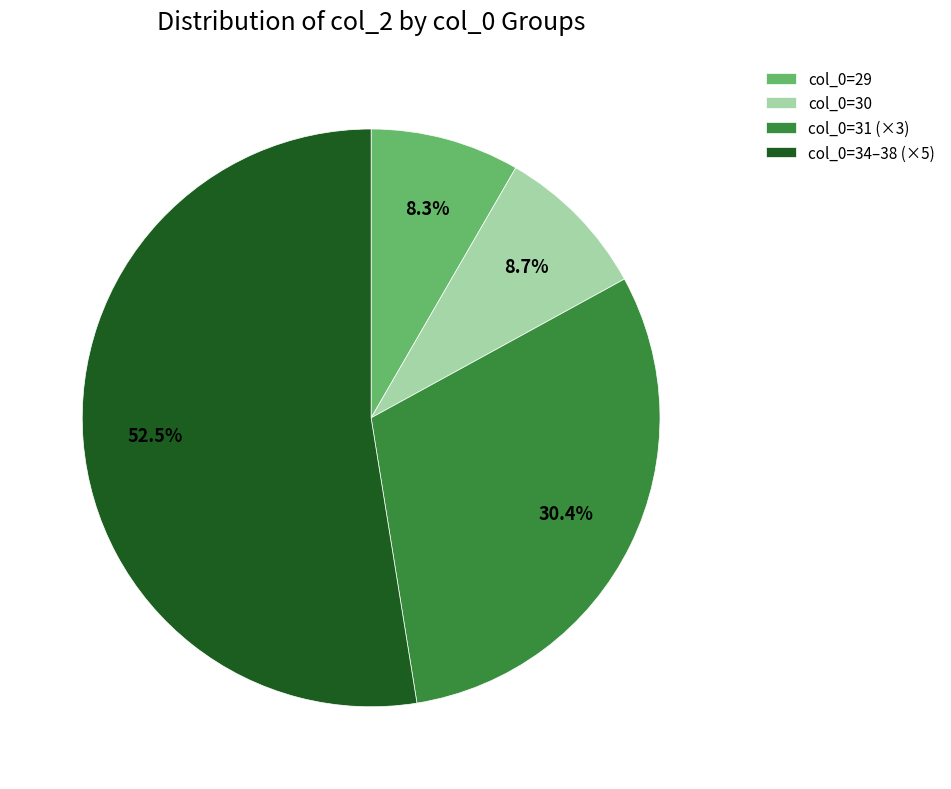

To the nearest percent, what is the difference between the largest and smallest slice percentages?

44%